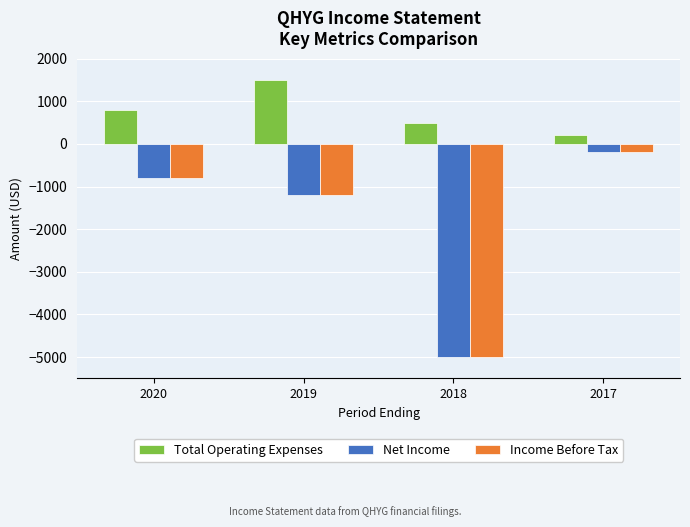

What are all the series names shown in the legend?

Total Operating Expenses, Net Income, Income Before Tax